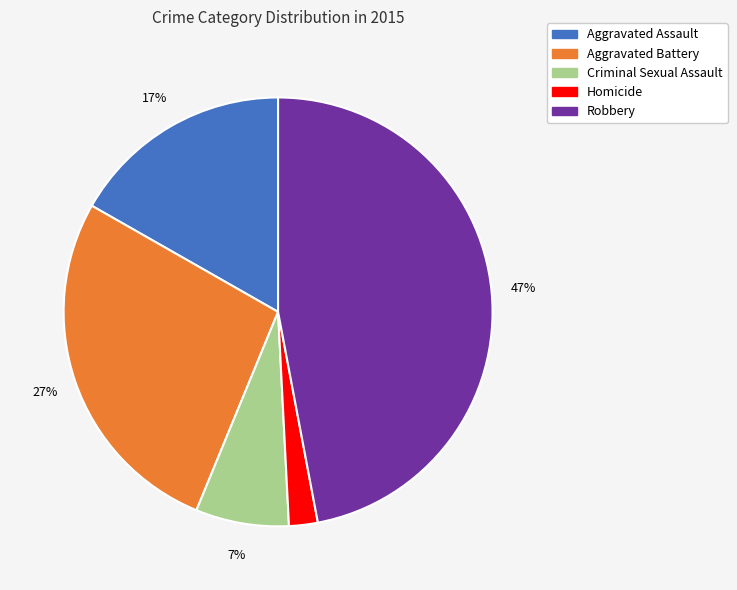

Count the number of slices in the pie.

5